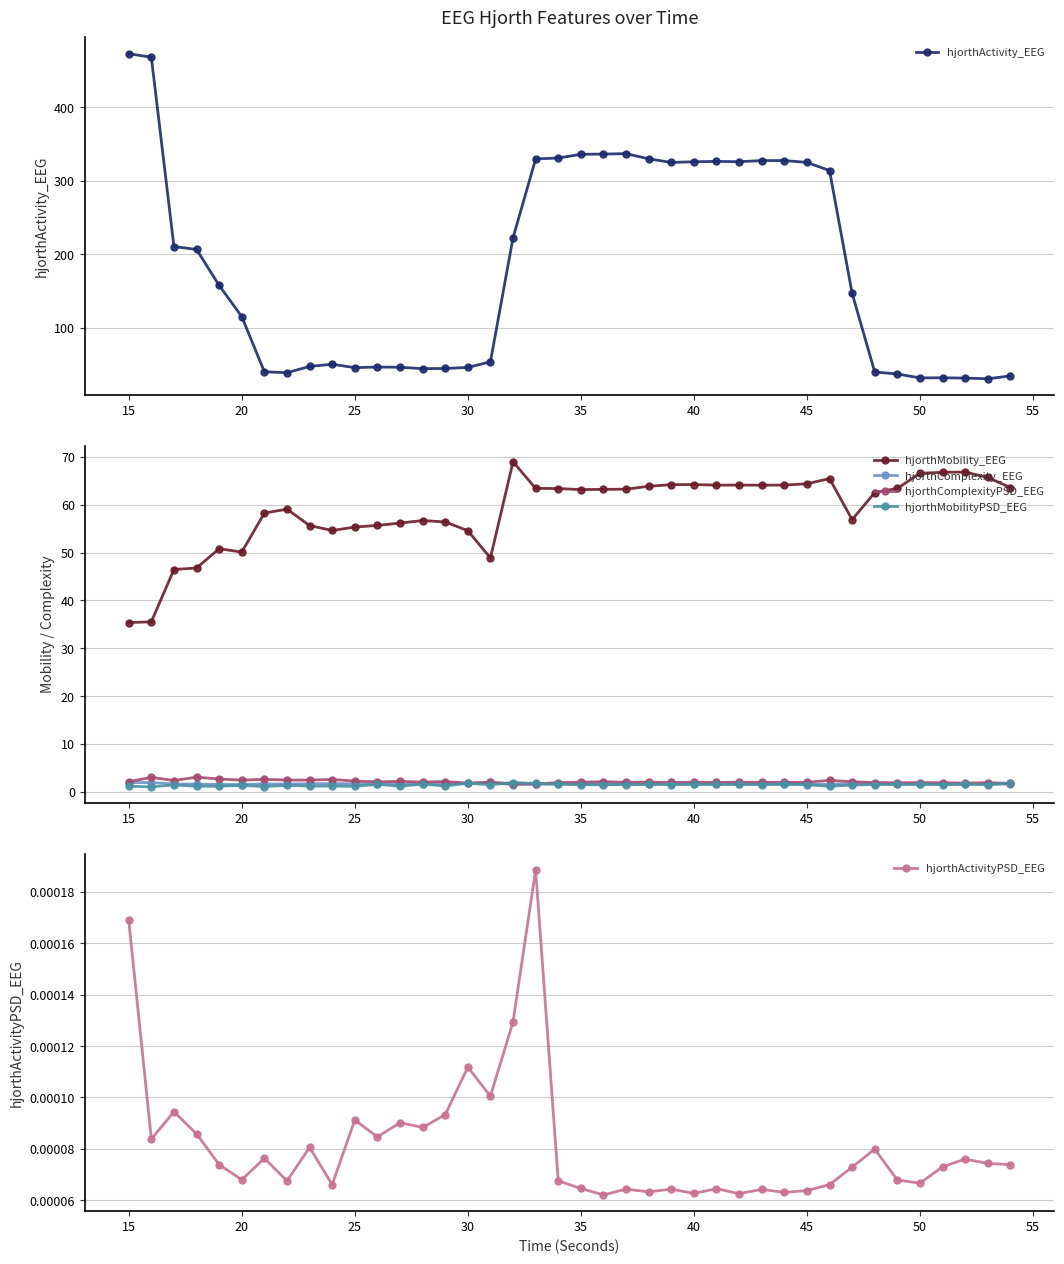

Rank the series by their maximum value, from highest to lowest.

hjorthActivity_EEG, hjorthMobility_EEG, hjorthComplexityPSD_EEG, hjorthComplexity_EEG, hjorthMobilityPSD_EEG, hjorthActivityPSD_EEG